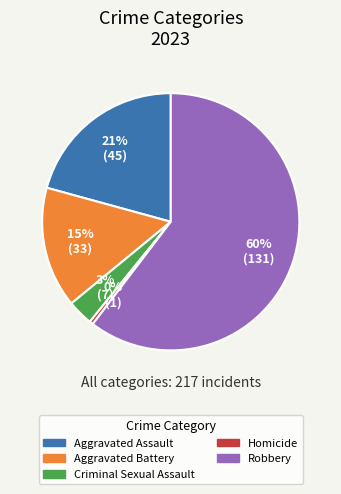

To the nearest percent, what is the average slice percentage?

20%